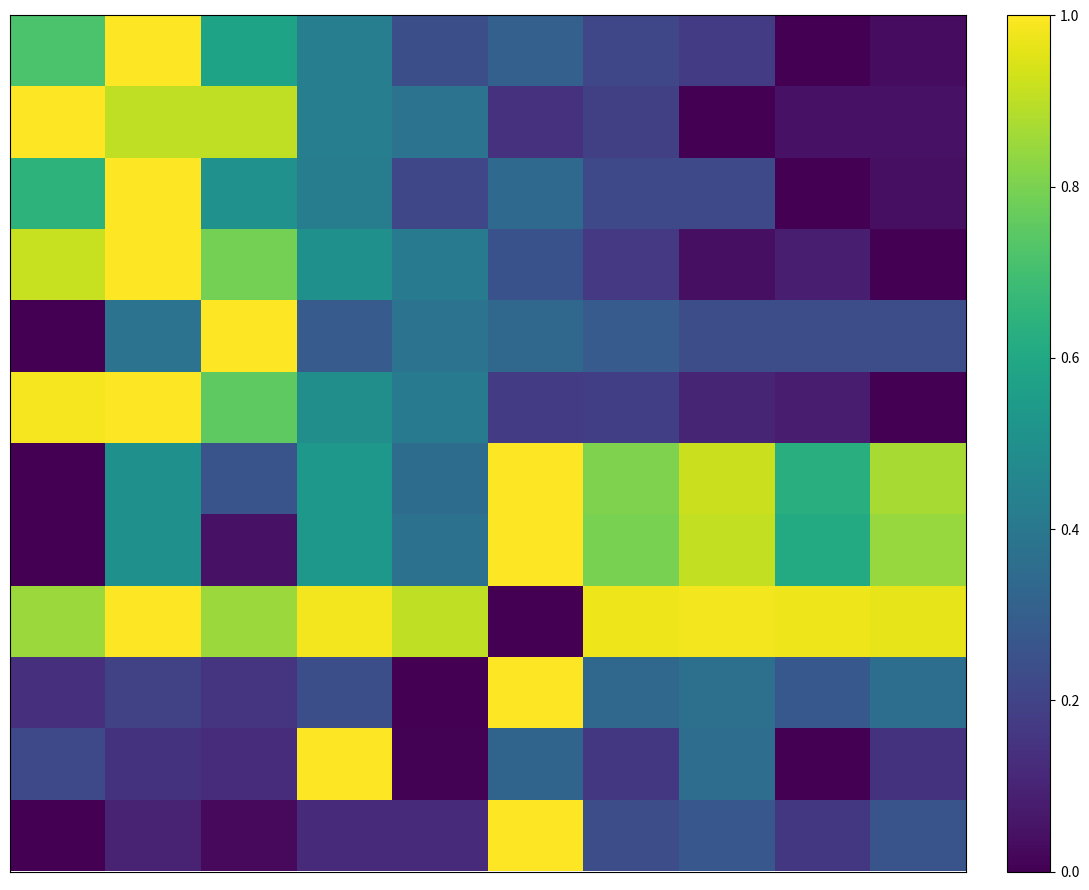

Count the number of categories in the chart.

10